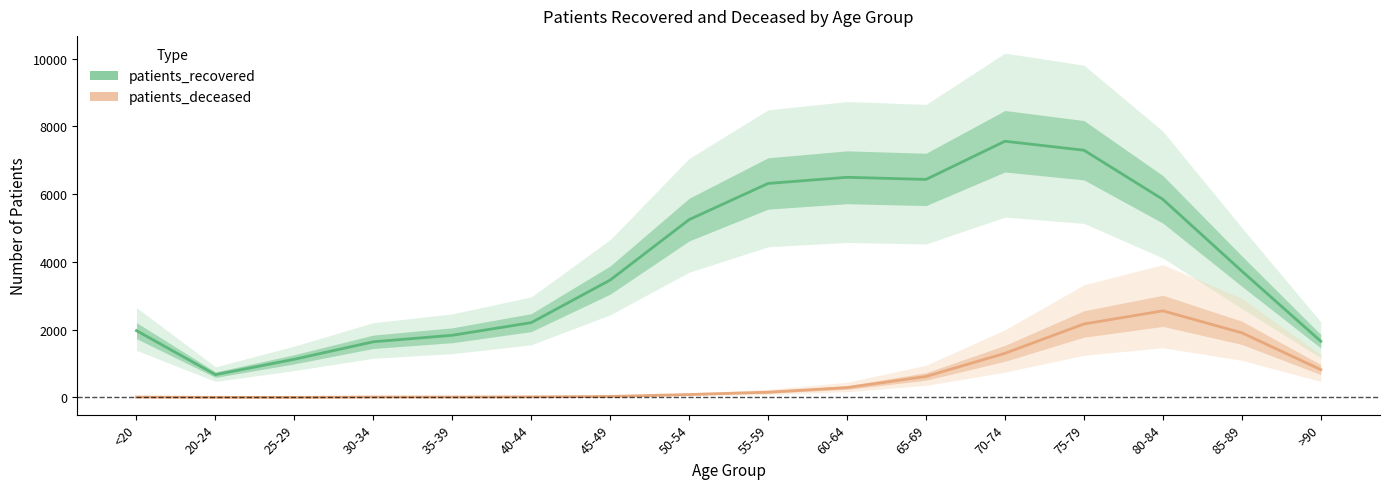

The patients_recovered series shows 1973 at <20. True or false?

True